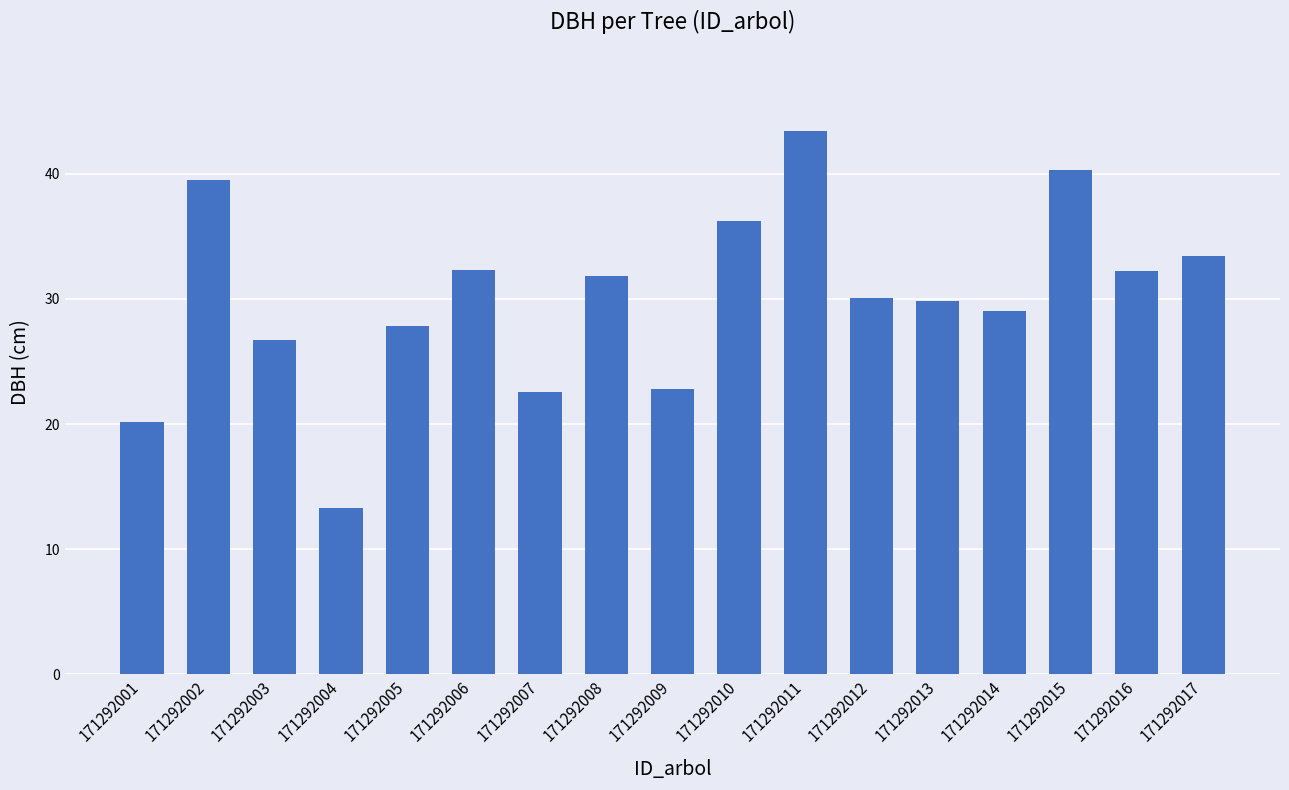

What is the value of the 7th bar from the left?

22.6